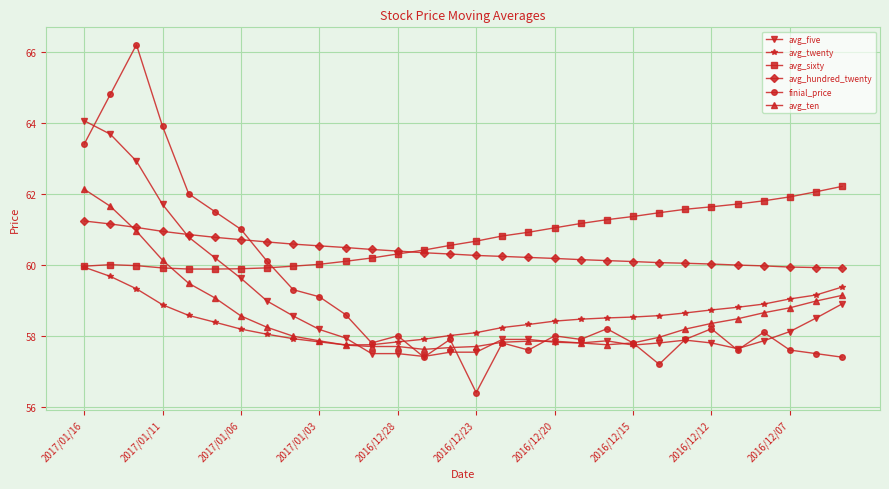

What is the highest value of the avg_hundred_twenty series?

61.2